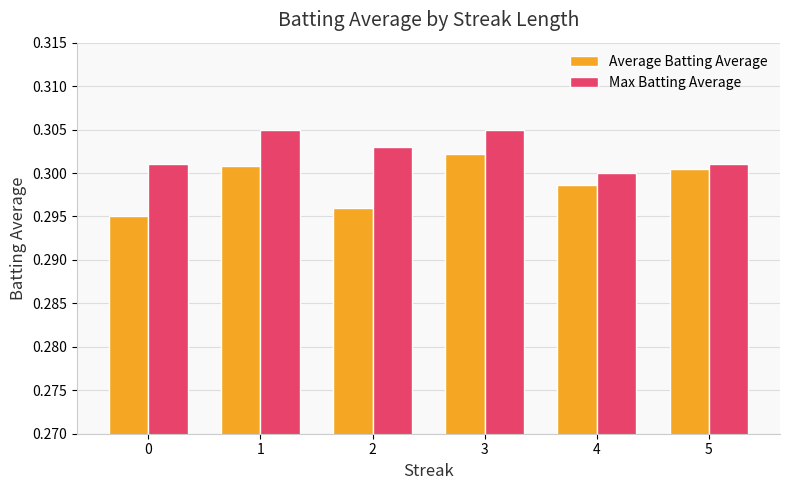

The value of Average Batting Average at 2 is 0.3. True or false?

True